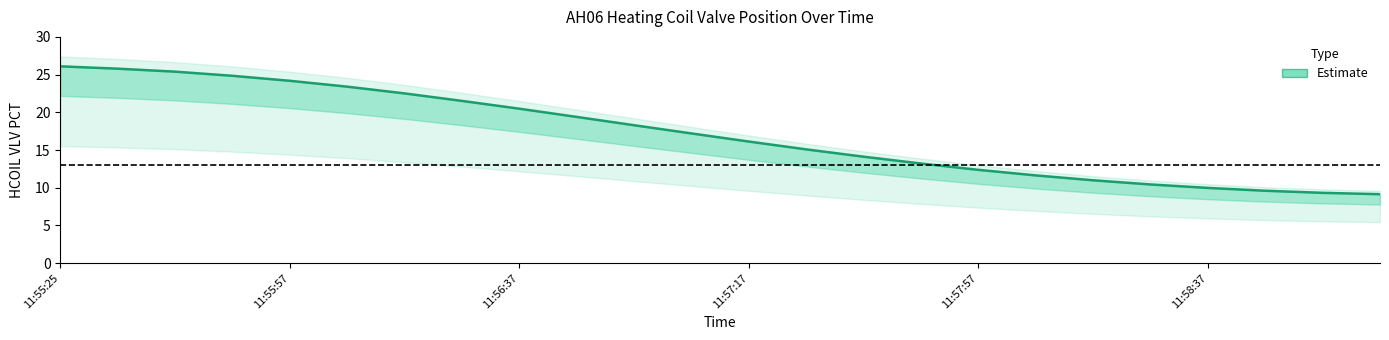

What is the approximate value at 11:55:25?

26.1